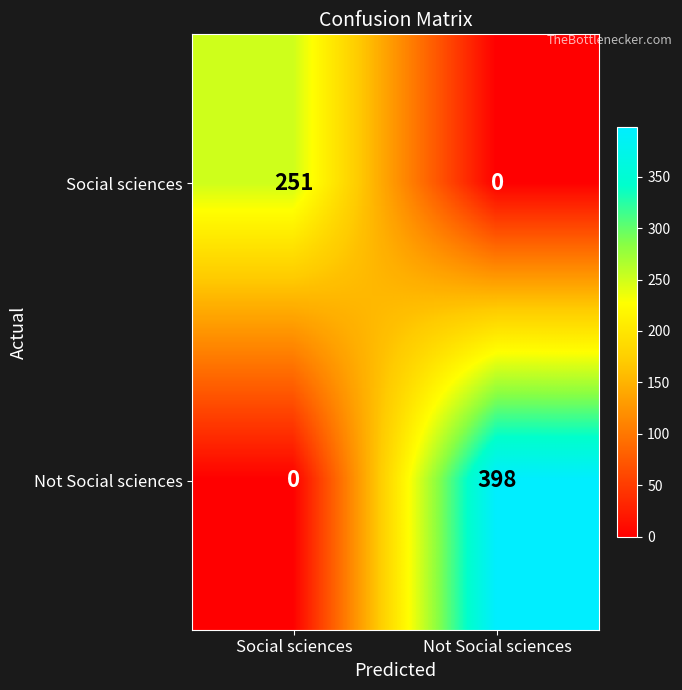

At which label does Not Social sciences reach its minimum?

Social sciences